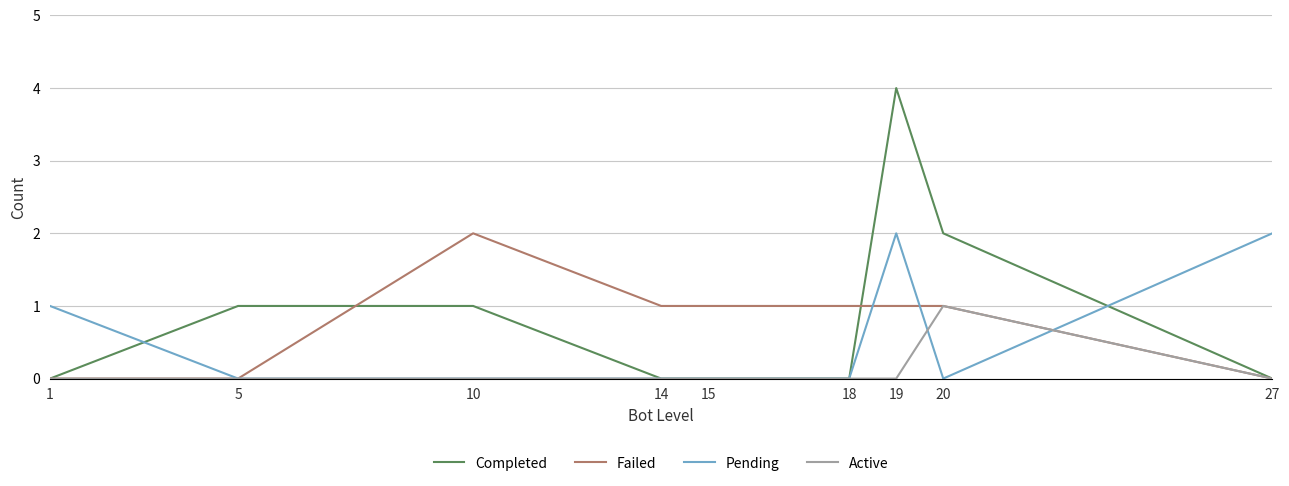

At which category is the sum across all series the highest?

19